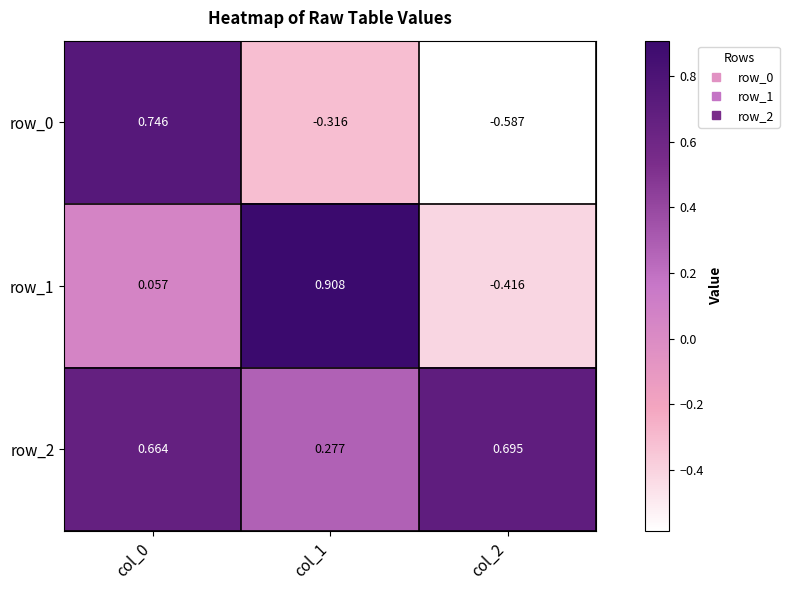

At how many categories does at least one series exceed 0?

3